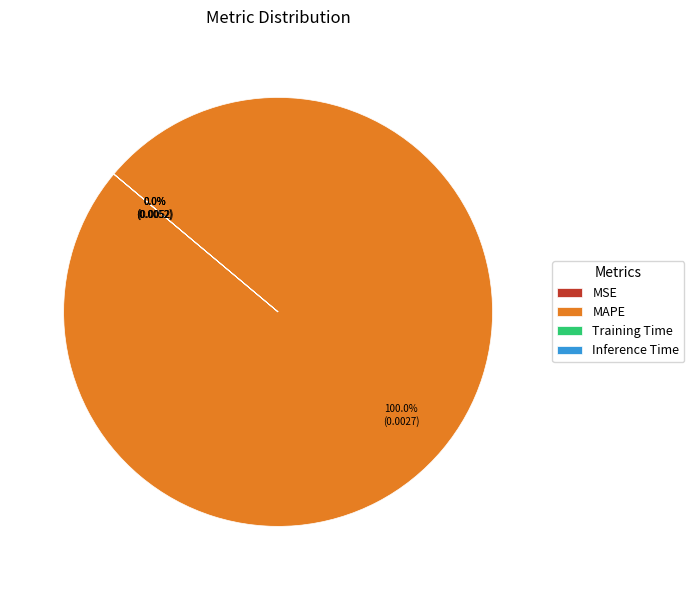

To the nearest percent, what is the combined percentage of MAPE and Training Time?

100%